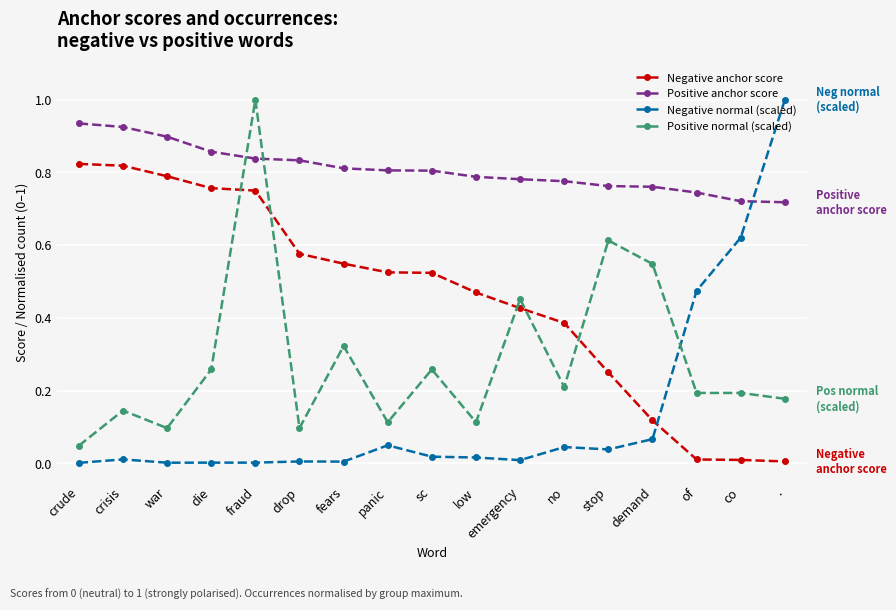

At die, list the series in order from largest to smallest.

Positive anchor score, Negative anchor score, Positive normal (scaled), Negative normal (scaled)